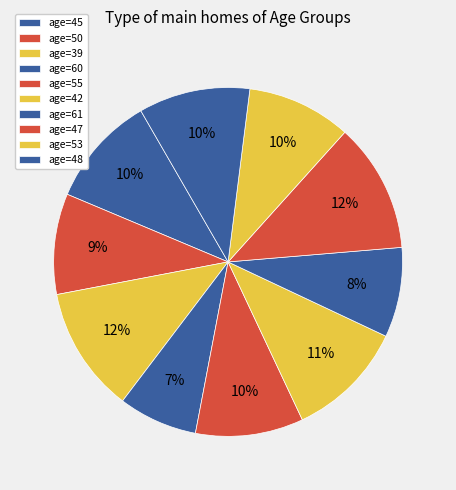

How many slices are in this pie chart?

10